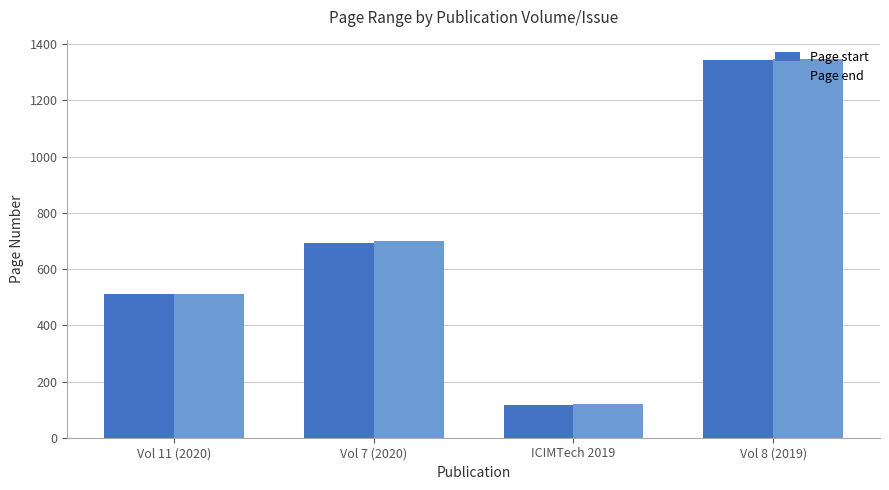

What are all the series names shown in the legend?

Page start, Page end